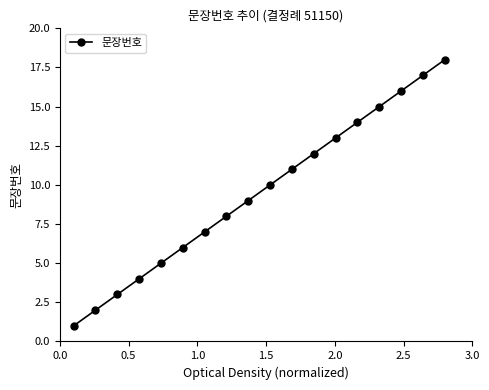

What is the sum of all values?

171